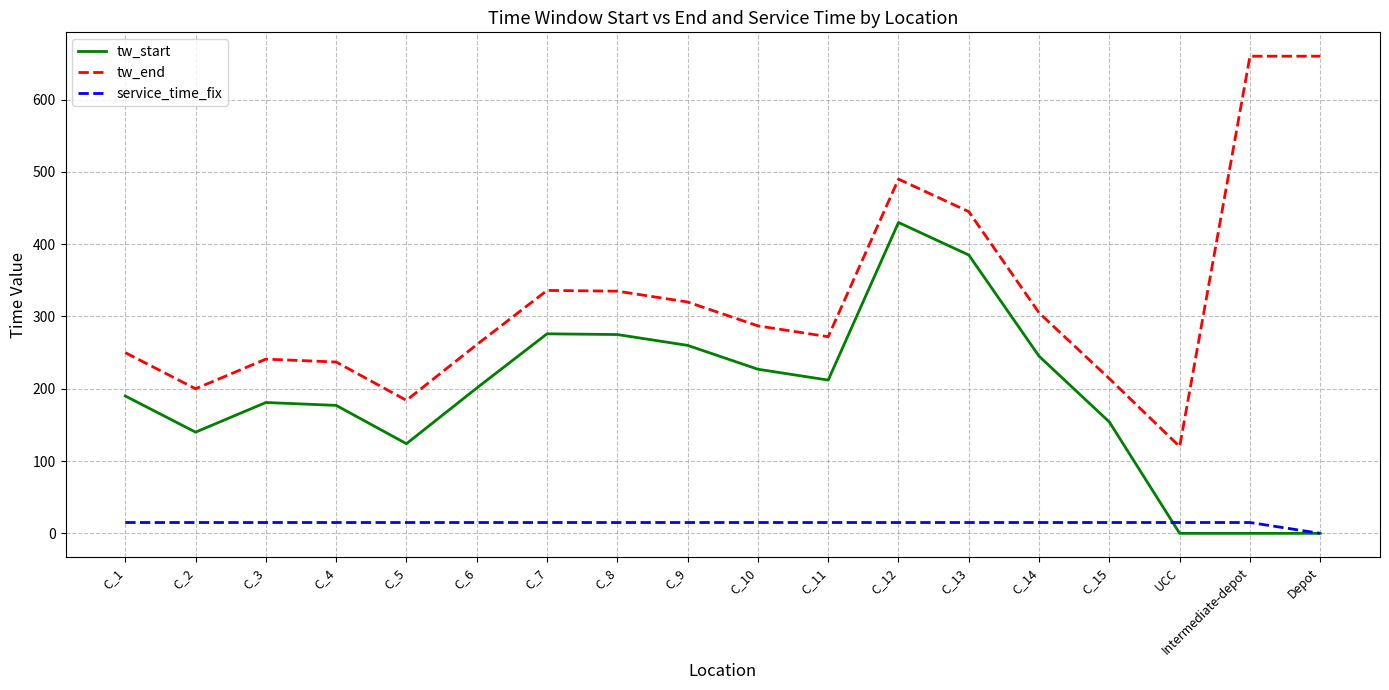

What is the spread (max minus min) of values at Intermediate-depot?

660